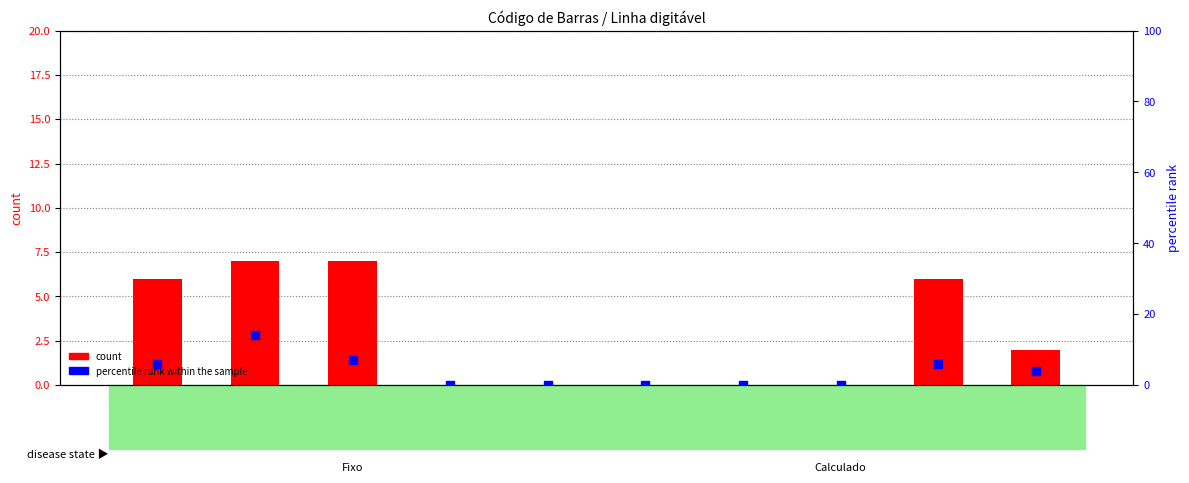

Is the value of percentile rank within the sample at col_2 greater than the value of count at col_10?

Yes